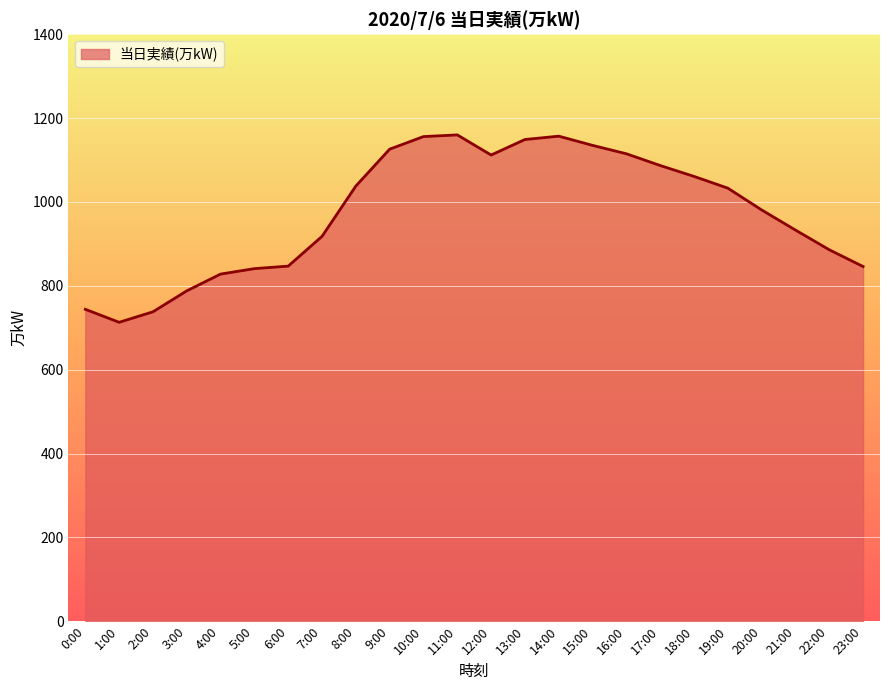

What is the change in value from 9:00 to 18:00?

-65